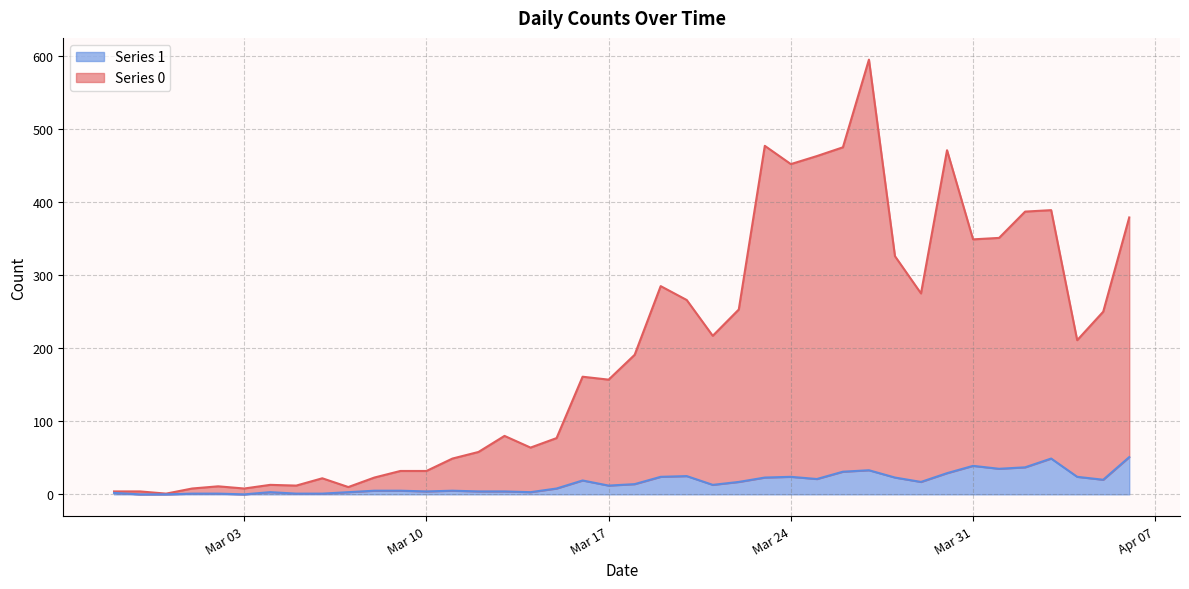

True or false: Series 1 has a value of 39 at Mar 31.

True